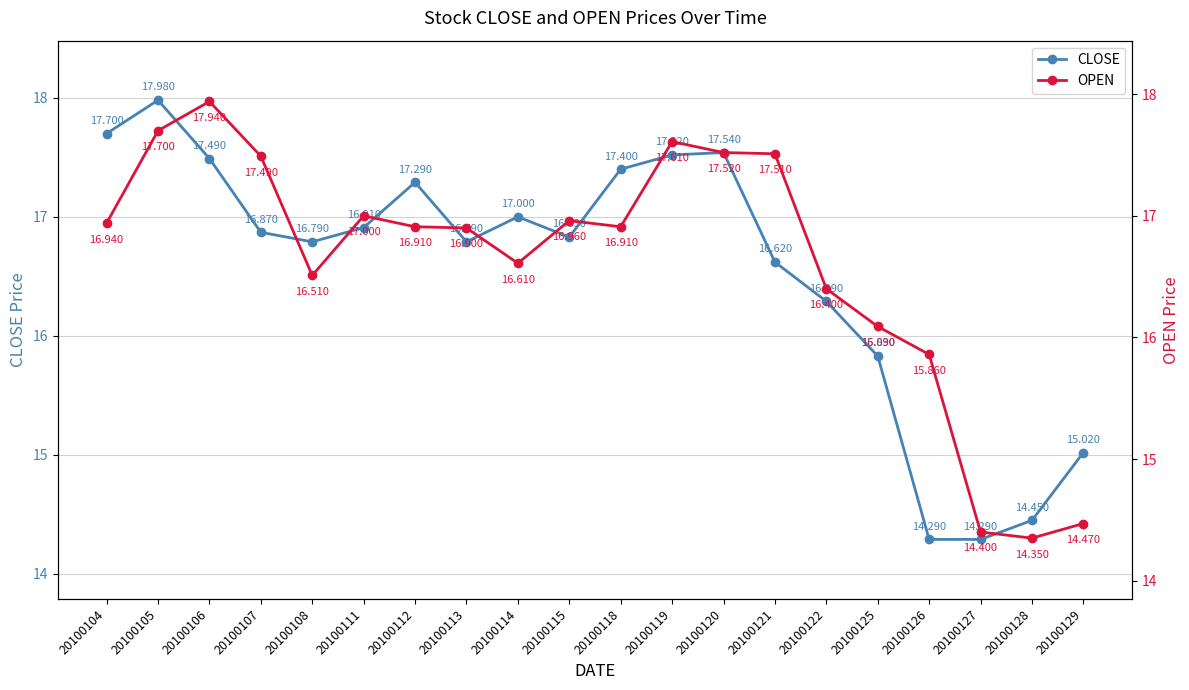

How many intersections are there between CLOSE and OPEN?

12